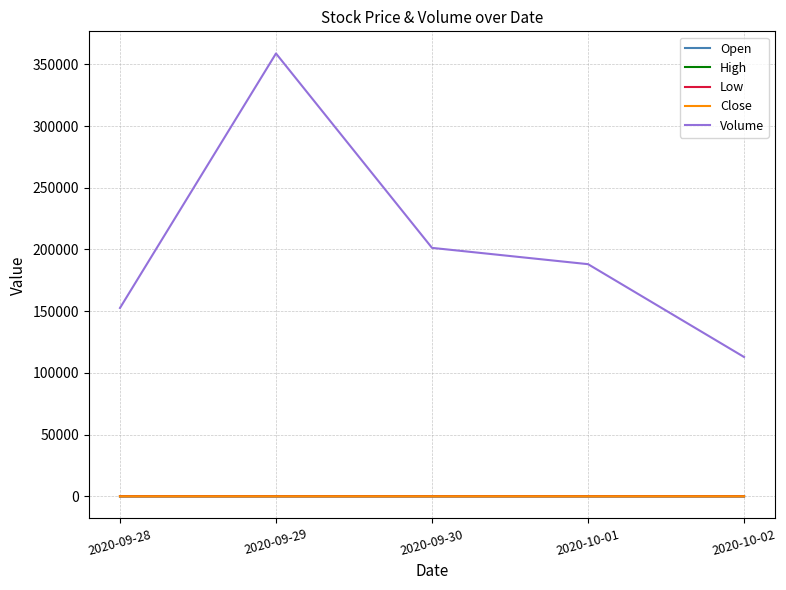

At which category is the sum across all series the highest?

2020-09-29